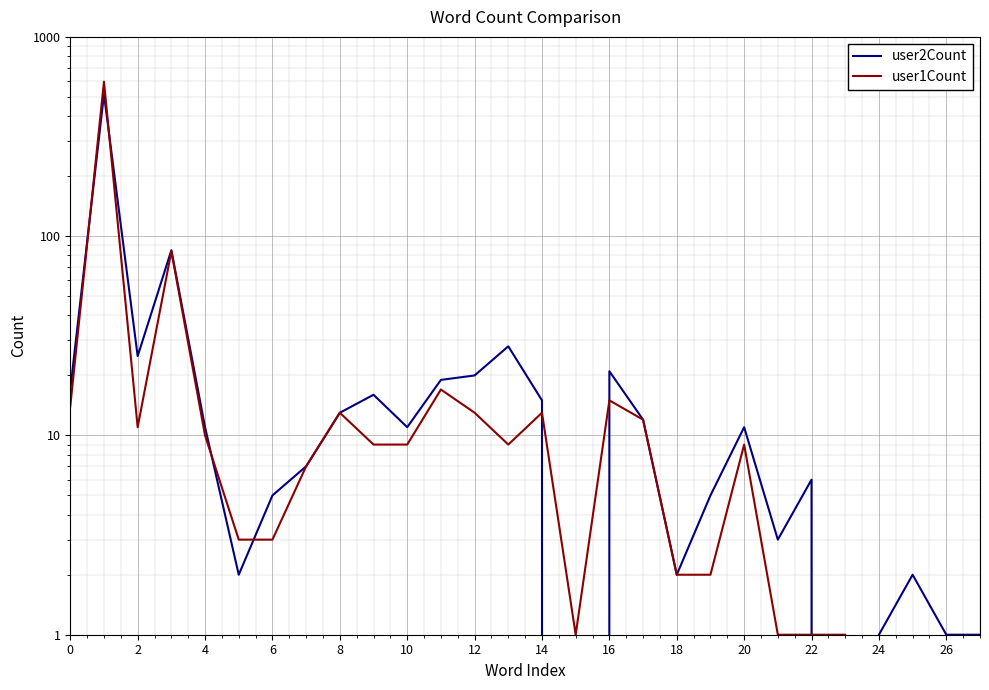

Which series has the largest range (max minus min)?

user1Count